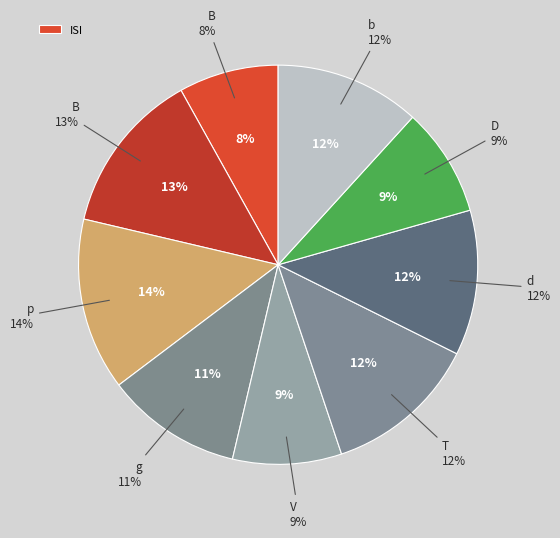

What is the smallest slice in the pie chart?

B